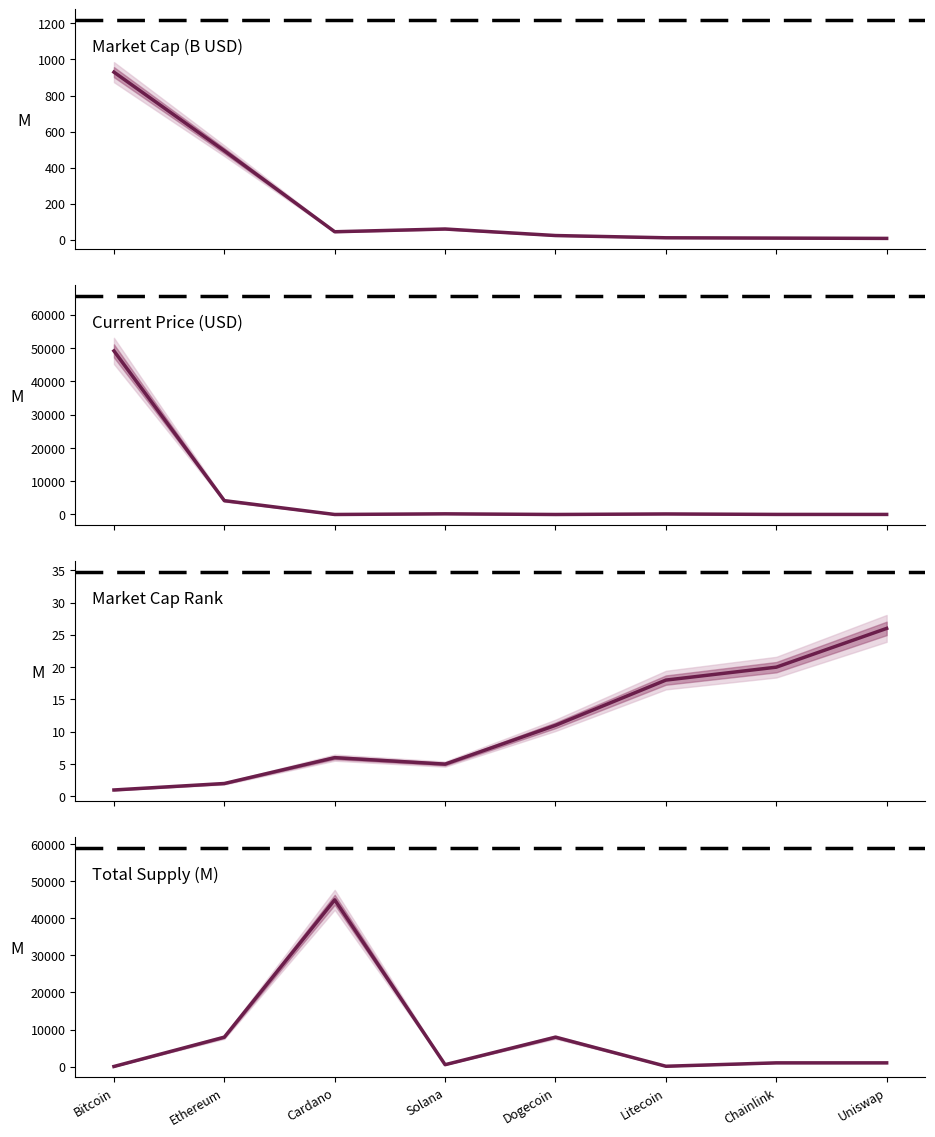

Which series has the largest total across all categories?

Total Supply (M)